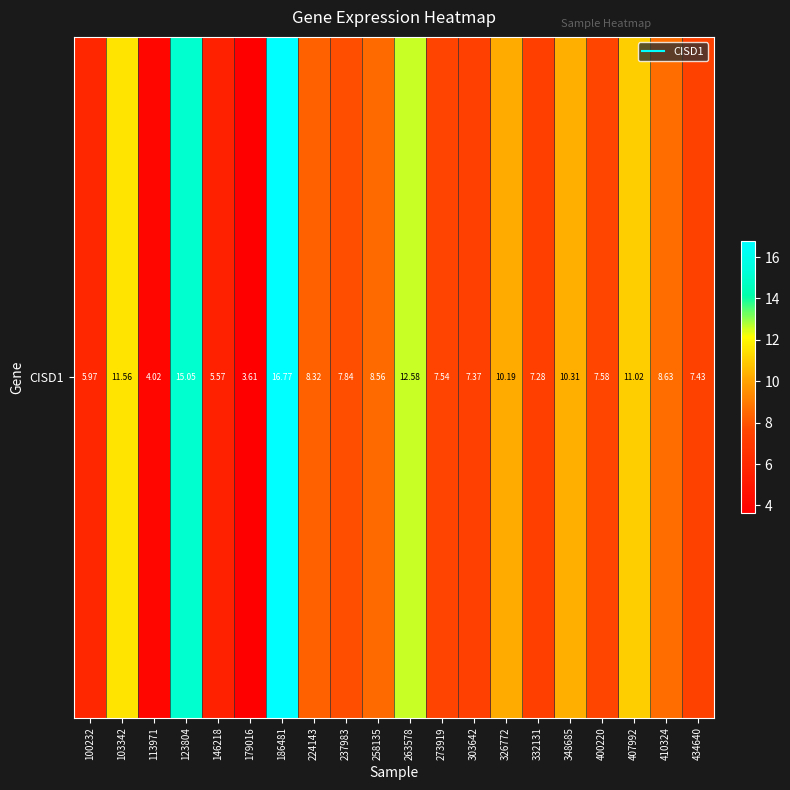

What is the ratio of the value at 258135 to the value at 332131?

1.2